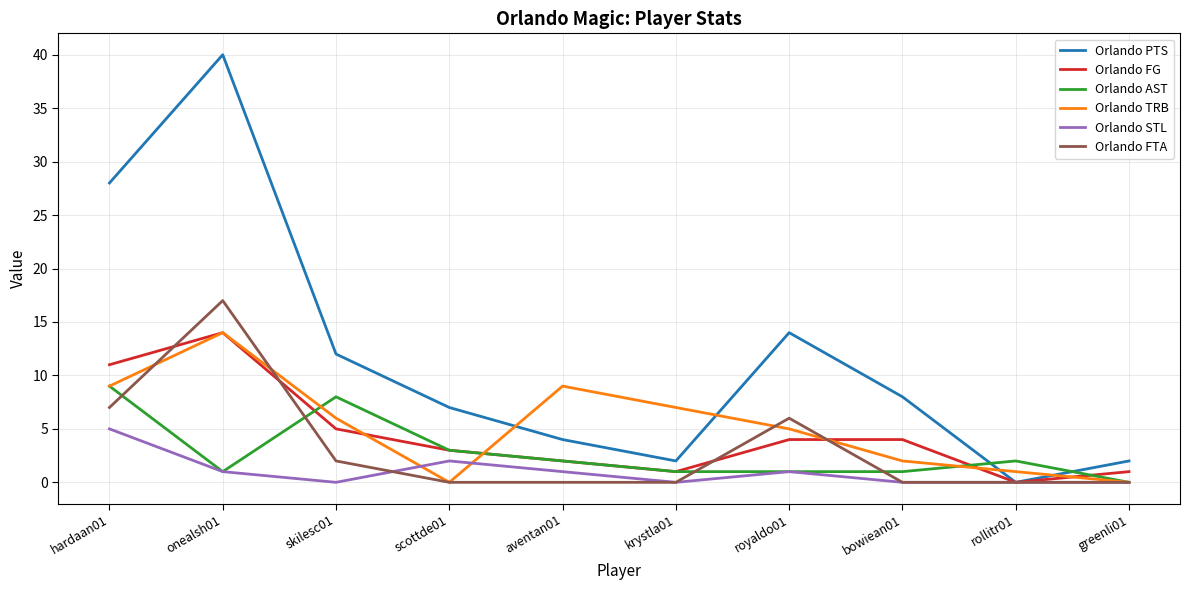

Which series has the largest range (max minus min)?

Orlando PTS